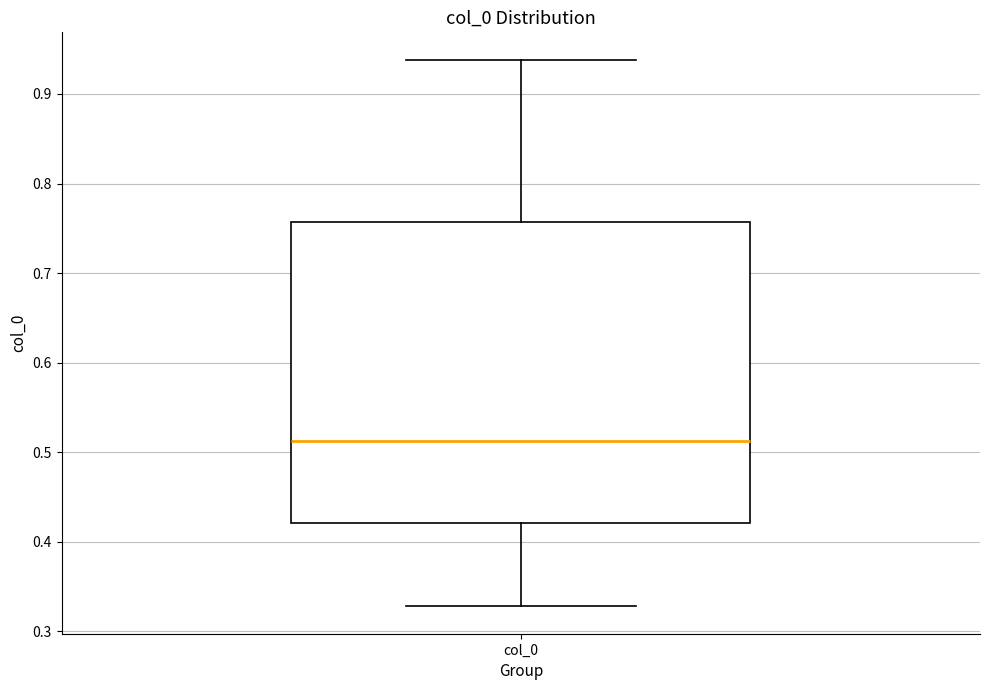

Transcribe this box plot: give where the median line is, the range the box spans, and where the two whiskers end, as read against the y-axis. The values are not printed on the chart, so give them approximately, as read against the axis.

median 0.51, box 0.42 to 0.76, whiskers 0.33 to 0.94